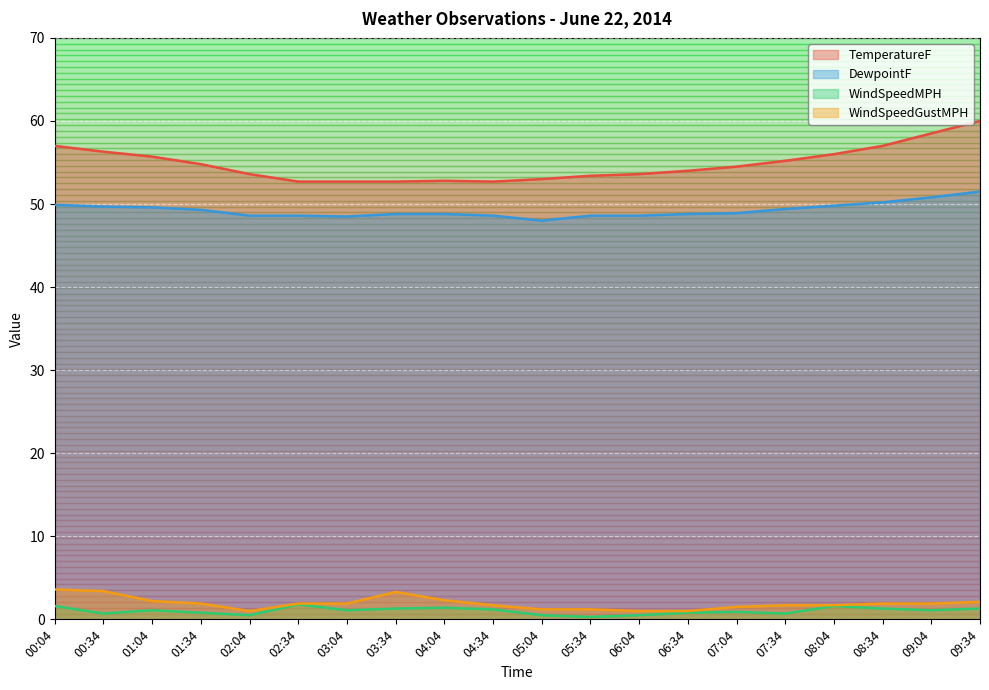

At which category does the chart reach its minimum across all series?

05:34